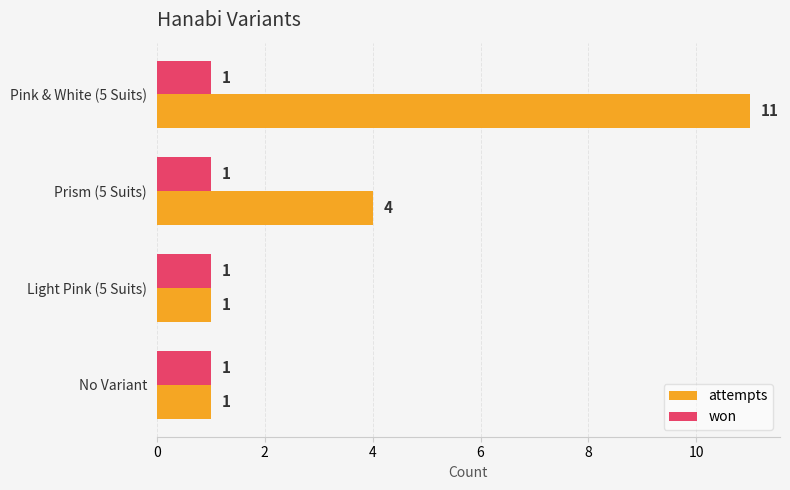

At which category is the sum across all series the highest?

Pink & White (5 Suits)